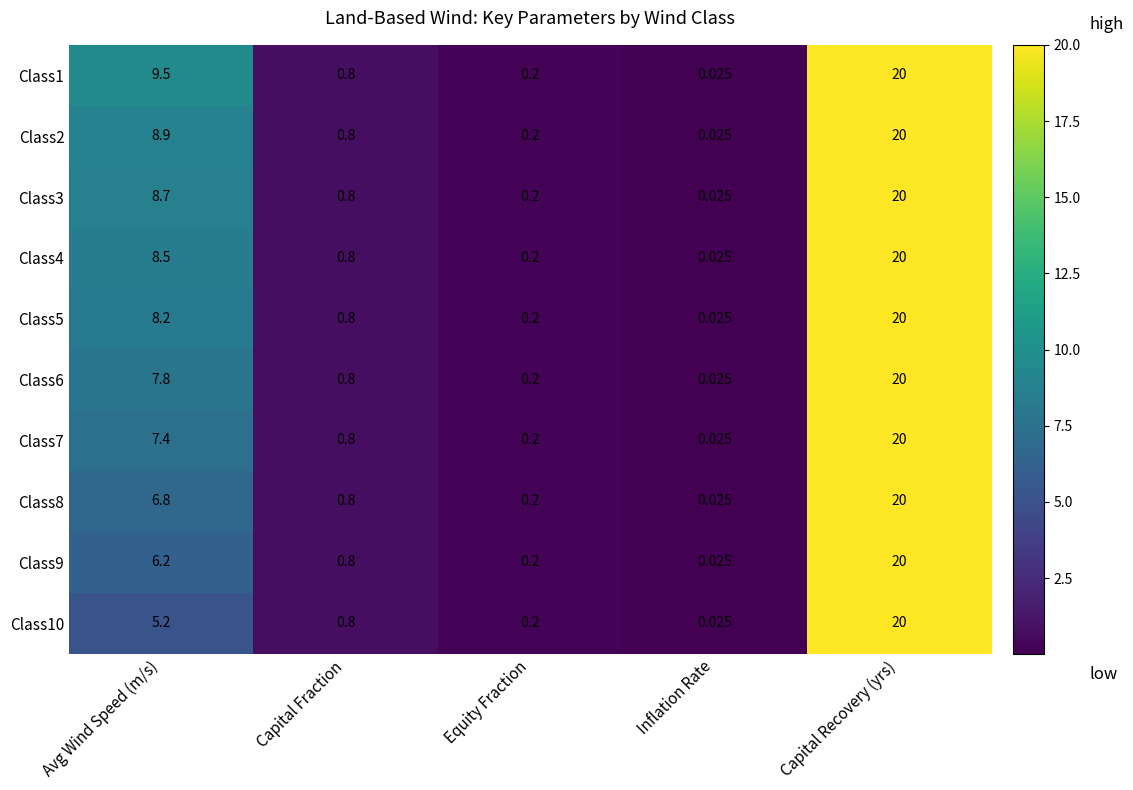

Which category has the highest value in the Class8 series?

Capital Recovery (yrs)